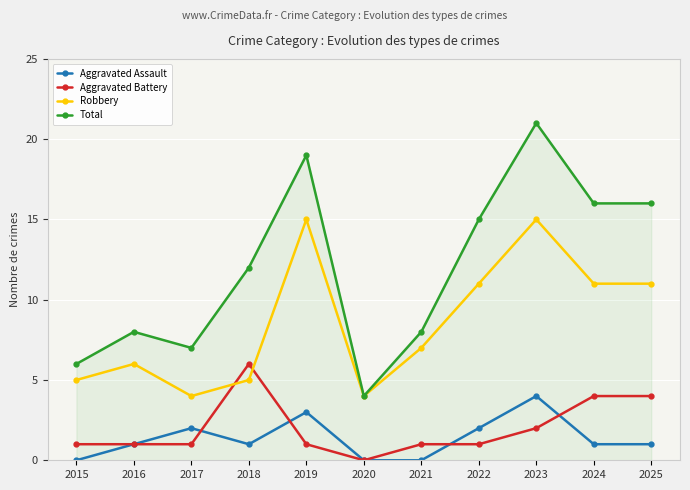

What is the sum of the Aggravated Battery values at 2023 and 2016?

3